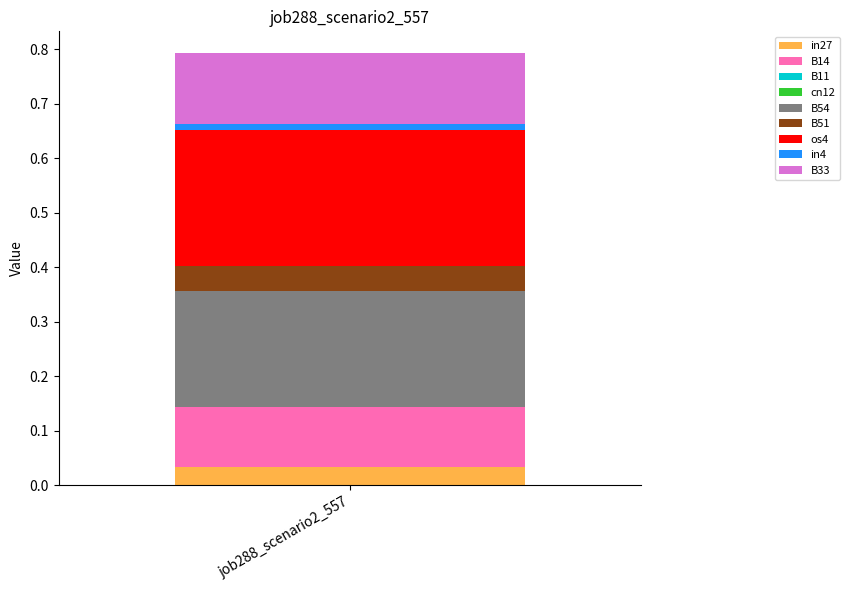

Does the chart contain stacked bars?

Yes